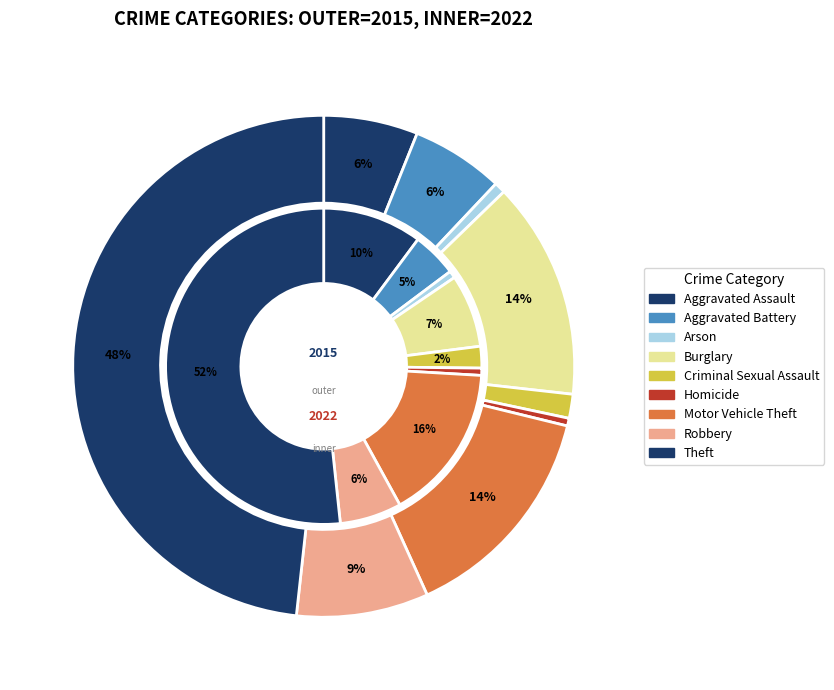

Which slice is the largest?

Theft